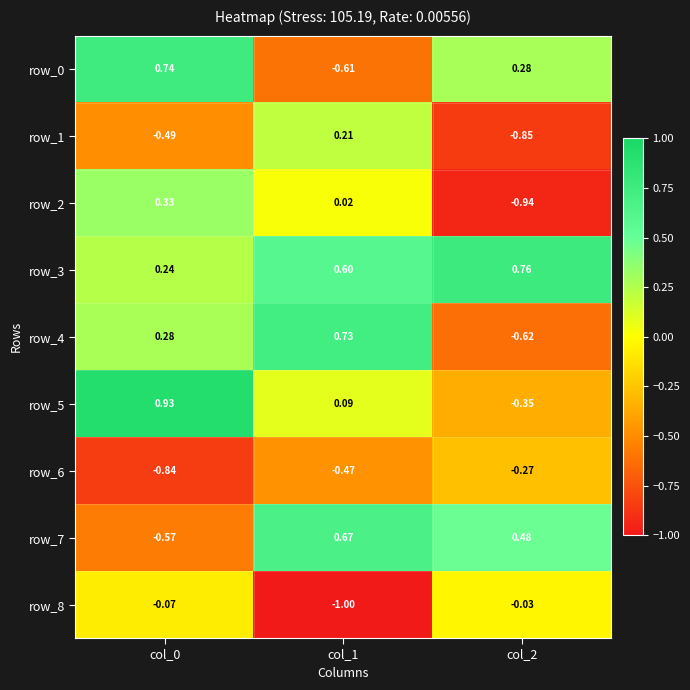

Is the value of row_8 at col_0 greater than the value of row_3 at col_1?

No